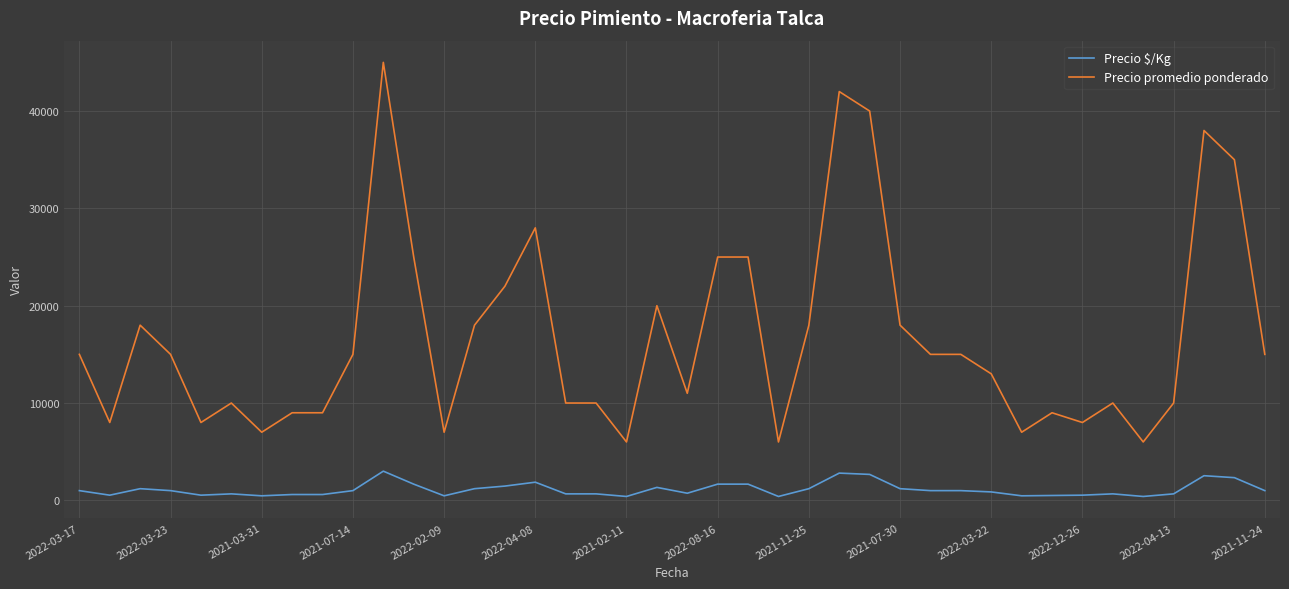

Which series has the largest total across all categories?

Precio promedio ponderado